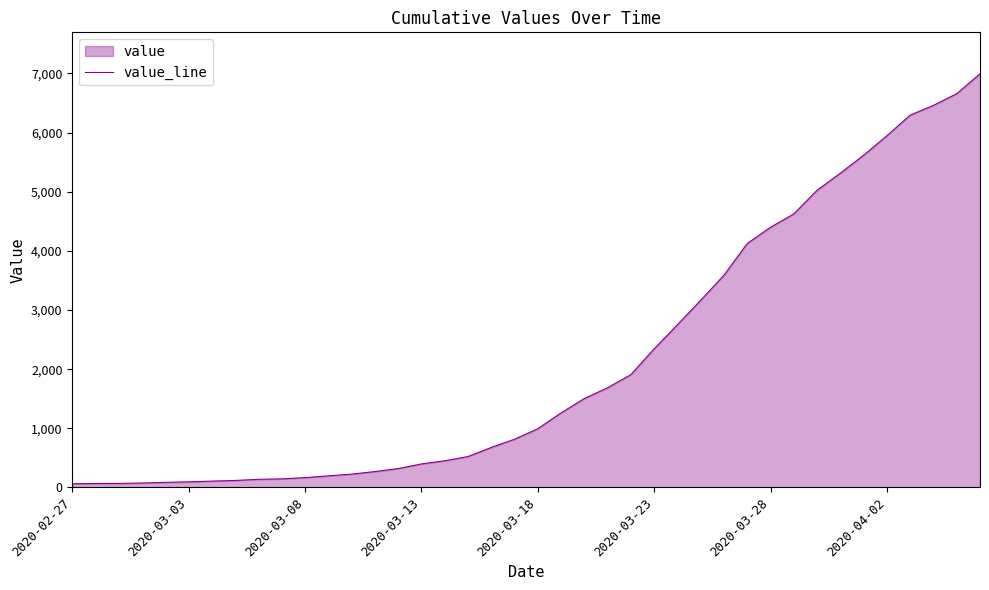

Where does the data first go above 993?

21